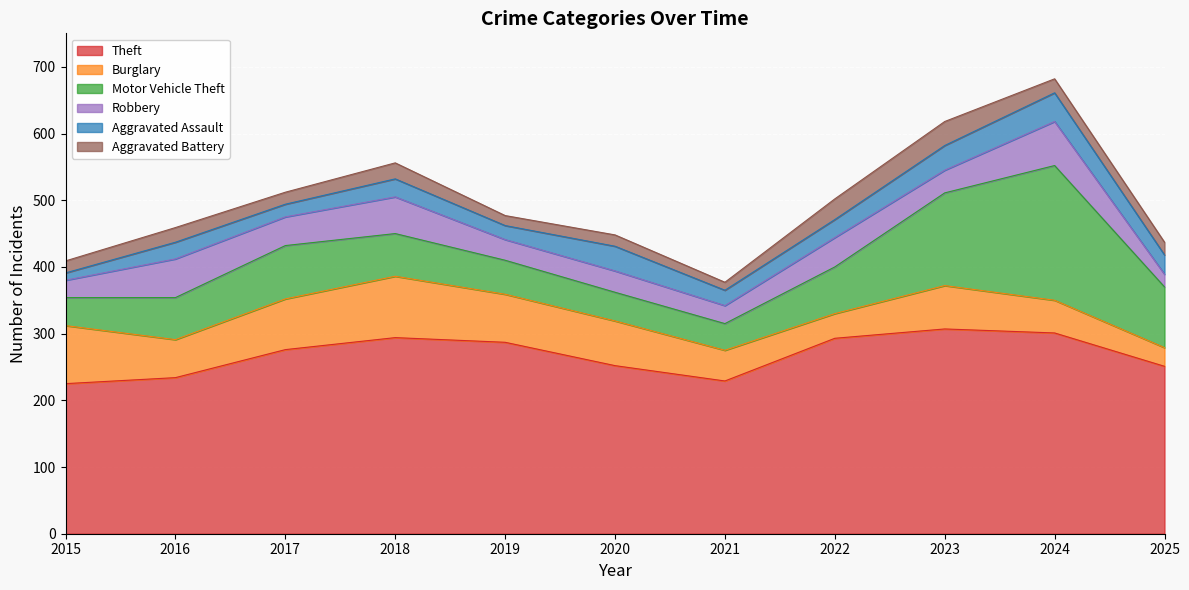

At how many categories does at least one series exceed 210?

11